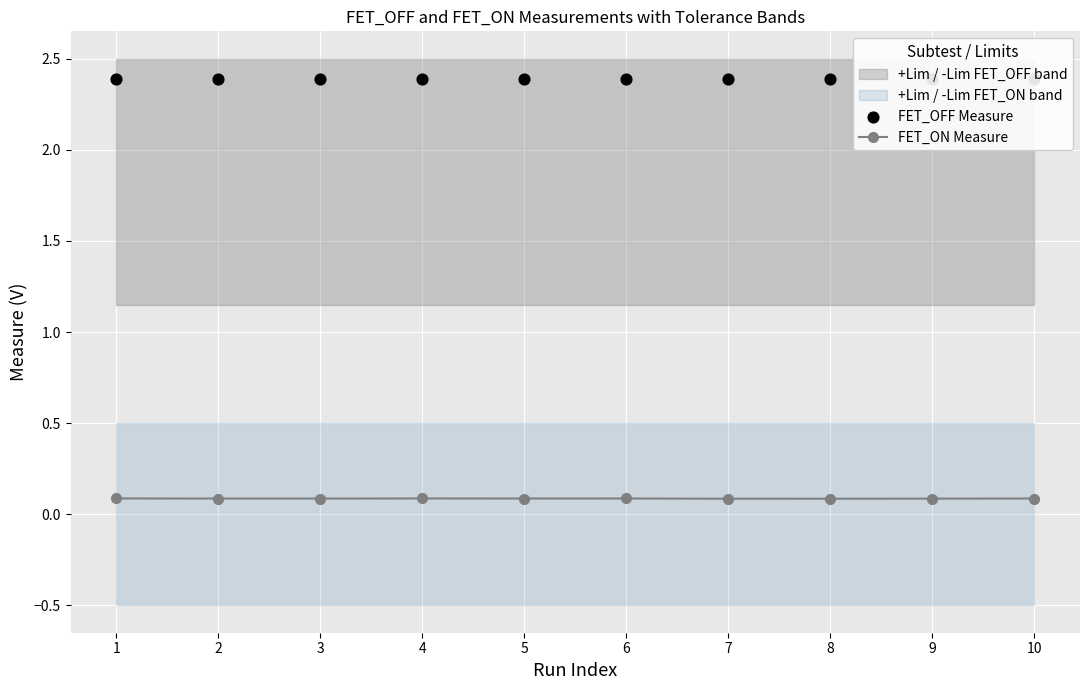

Which series has the largest total across all categories?

FET_OFF Measure